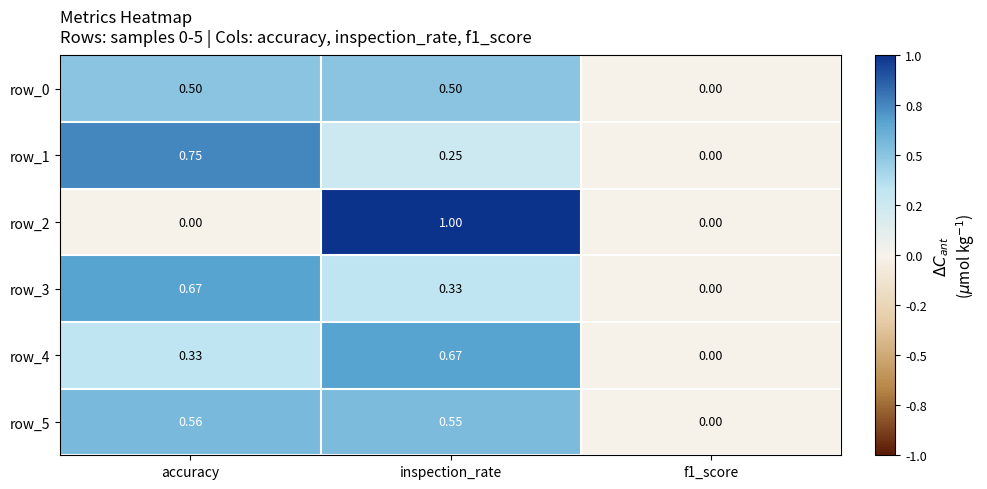

Which label corresponds to the largest value in the chart?

inspection_rate